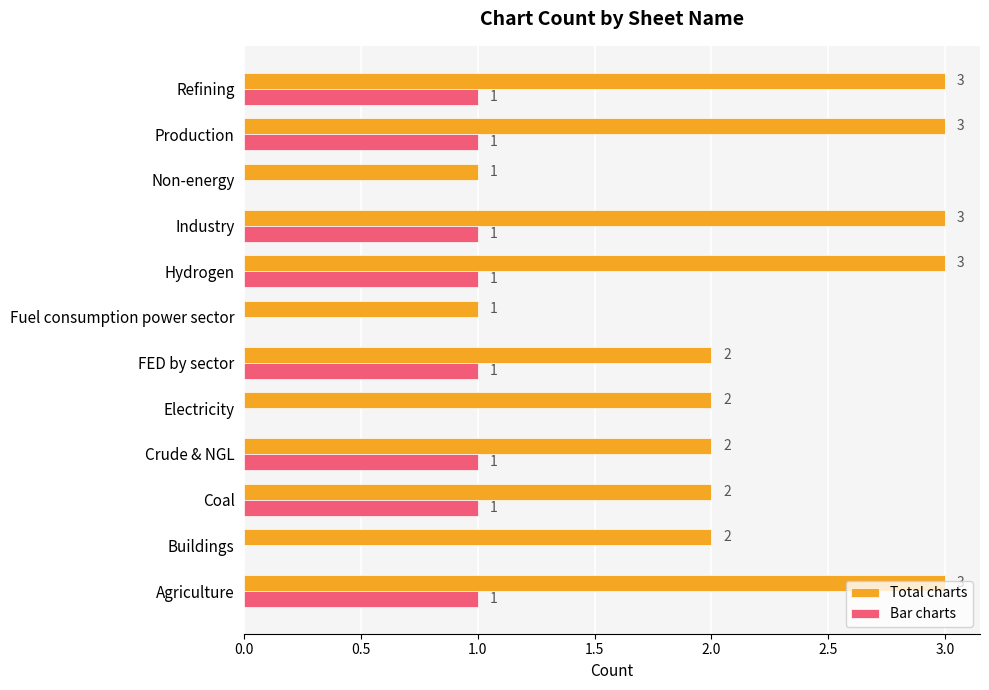

Which series has the largest total across all categories?

Total charts